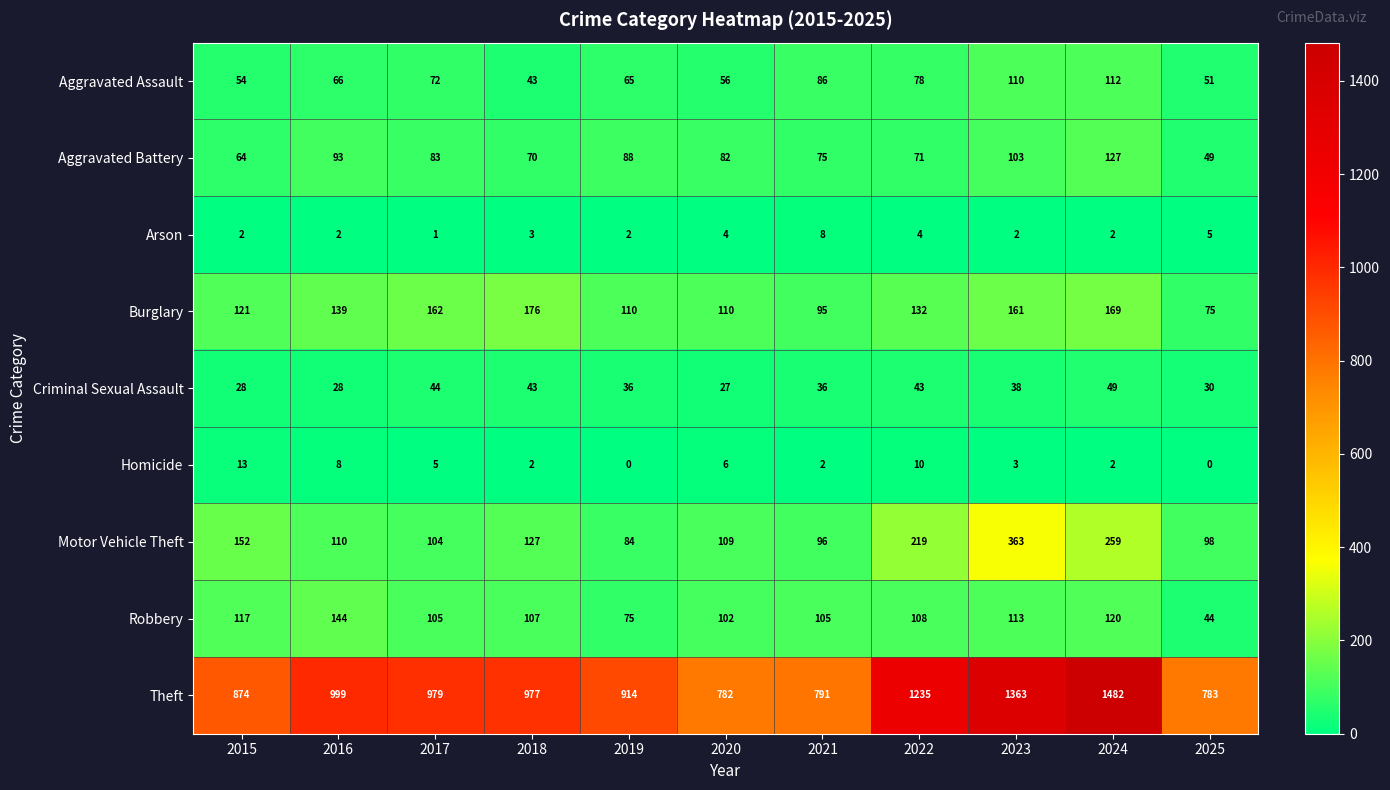

Is it true that Homicide equals 2 at 2016?

False